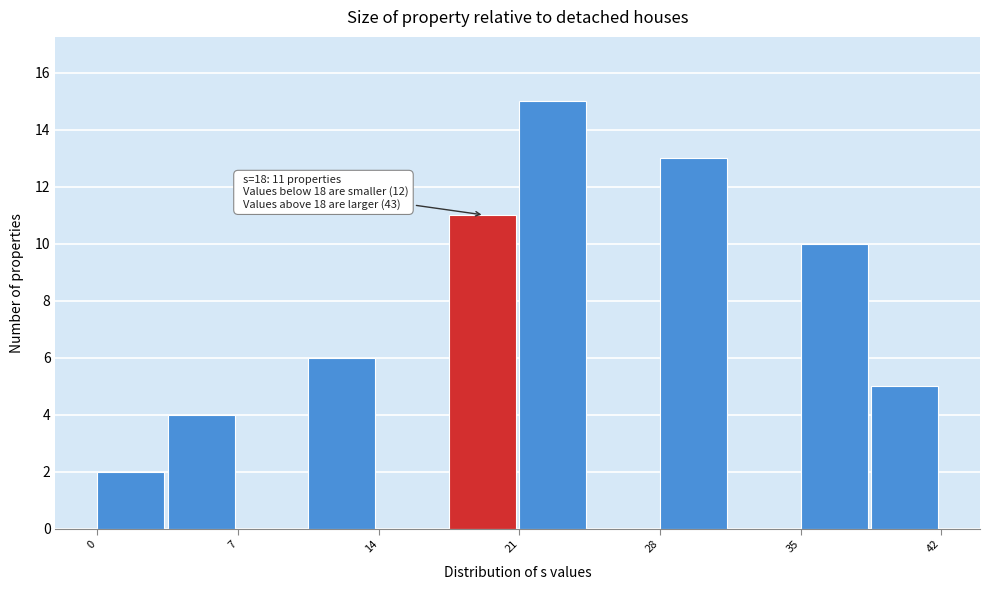

Read against the x-axis, roughly where is the centre of the tallest bar?

23